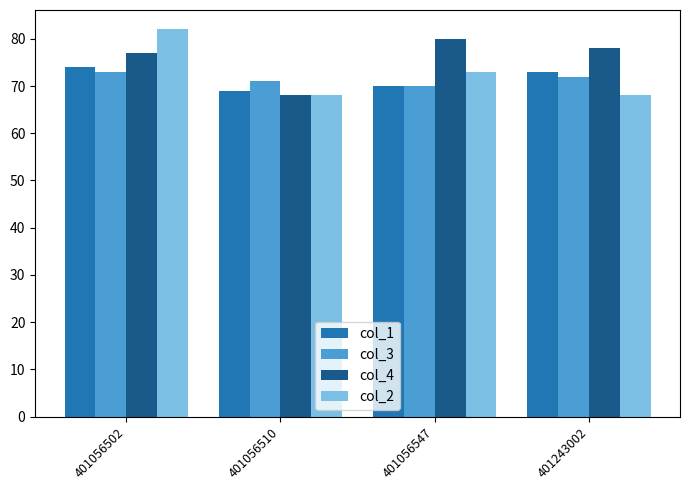

What is the maximum value for col_2?

82